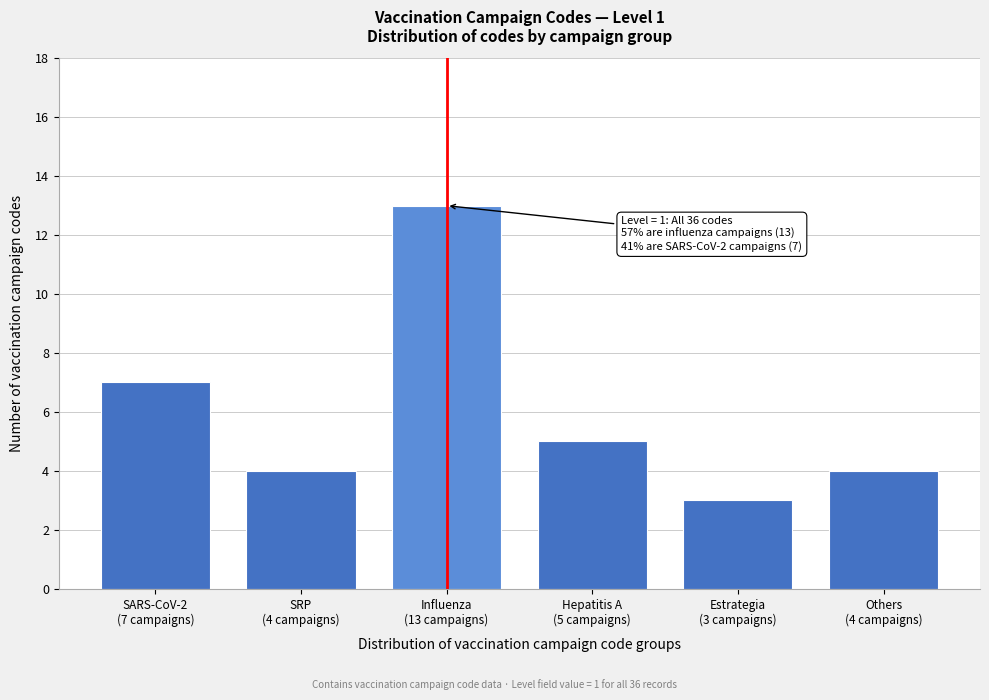

Reading right to left, list all the values displayed in this chart.

4	3	5	13	4	7